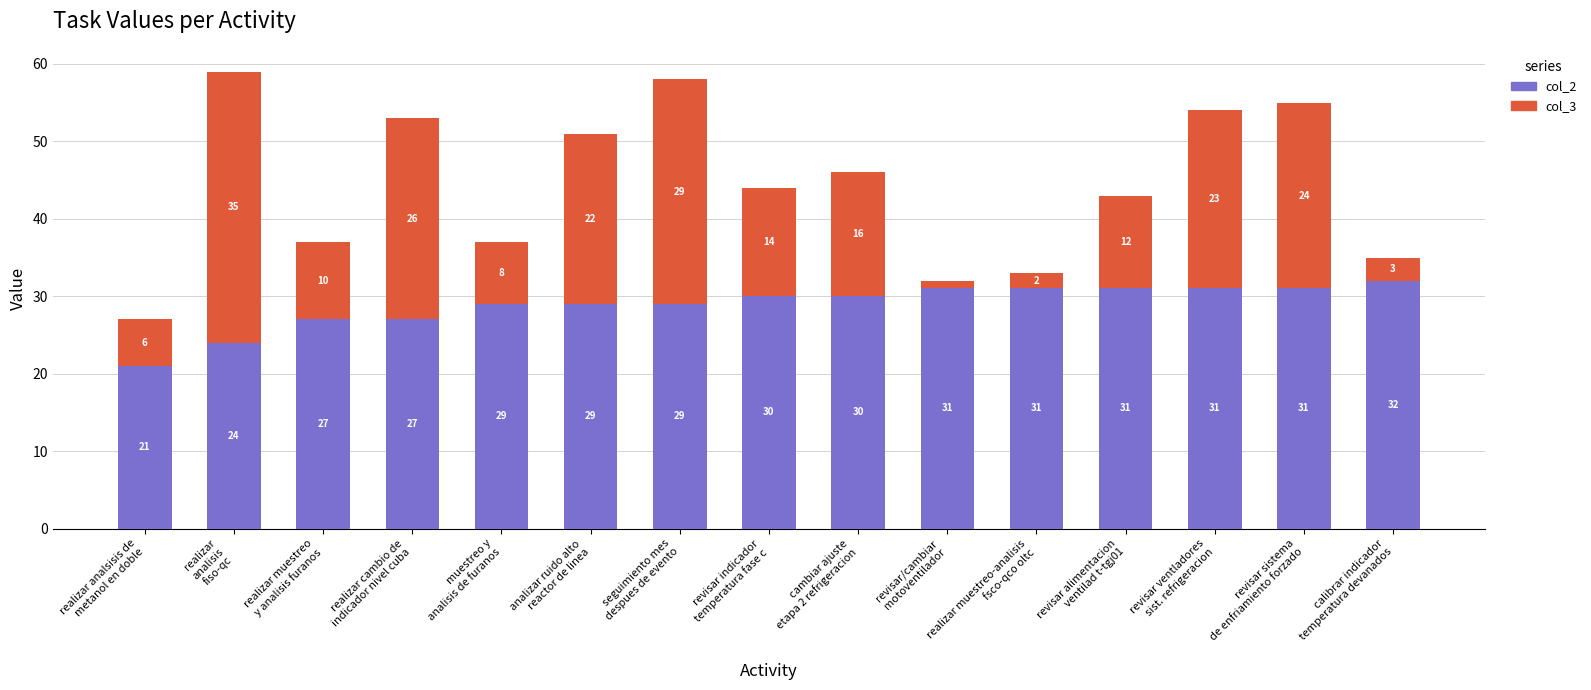

What is the difference between the maximum and minimum values in the col_2 series?

11